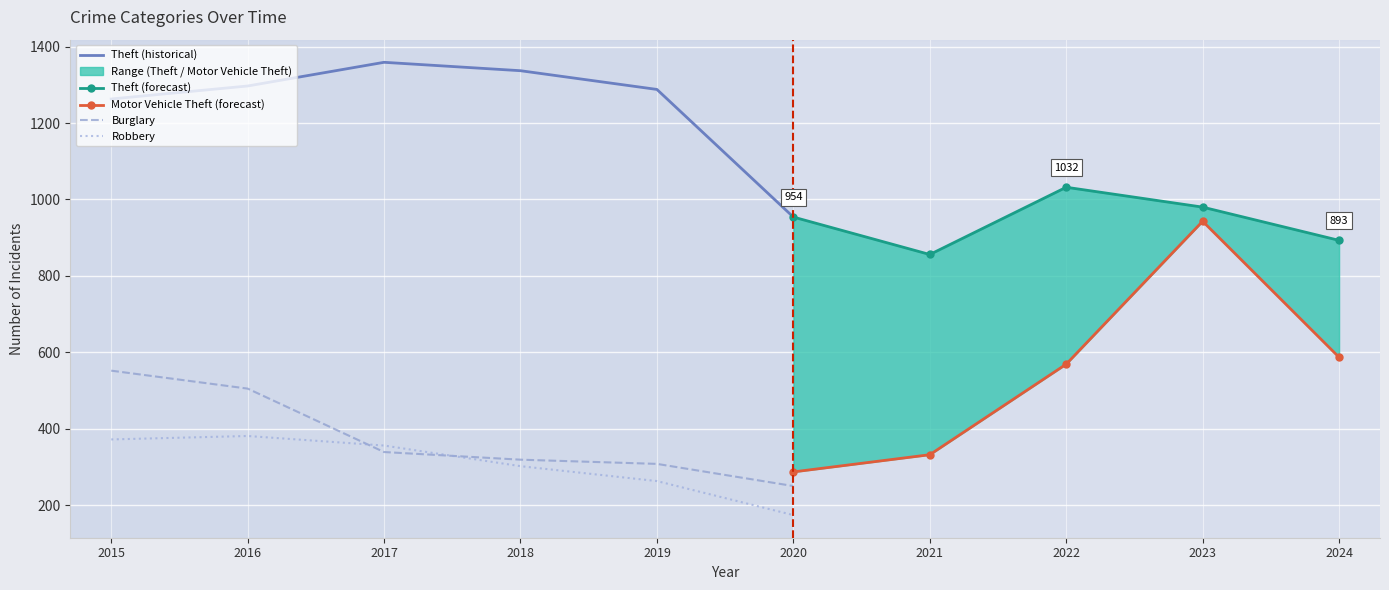

What is the maximum value for Theft (historical)?

1359